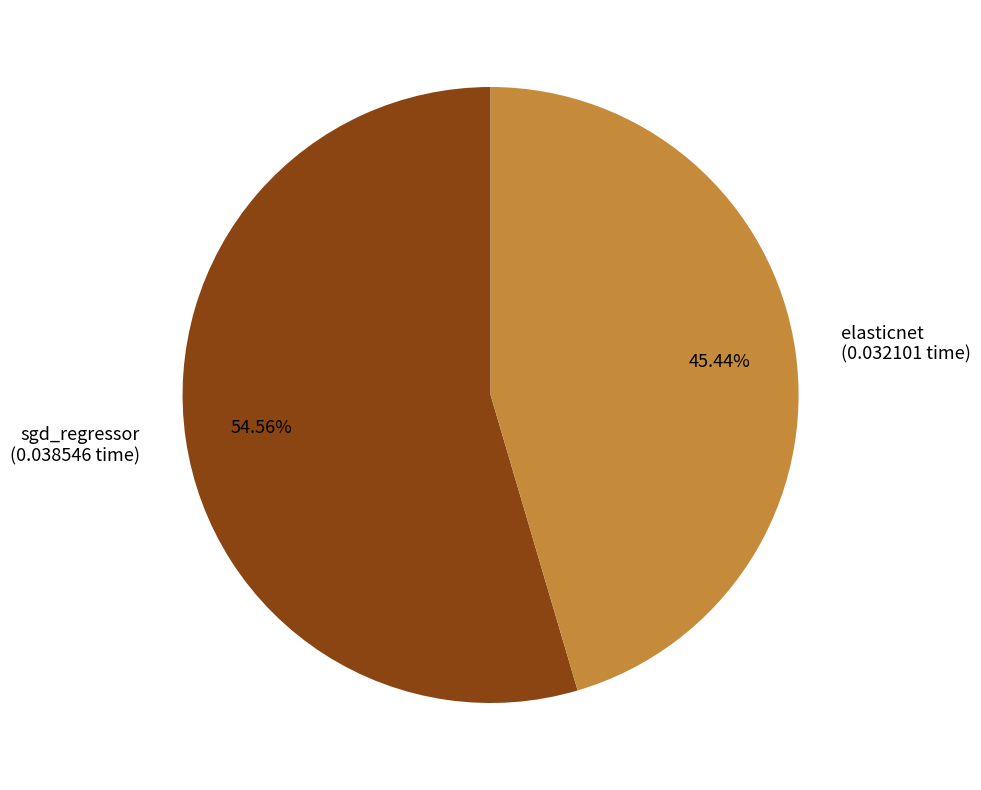

What portion of the pie excludes sgd_regressor?

45.4%